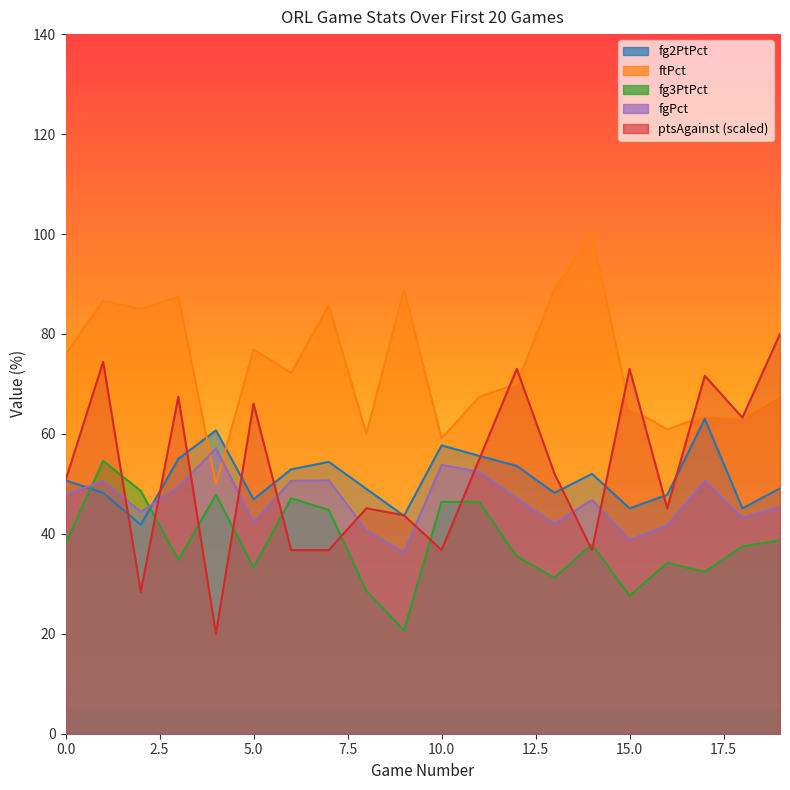

Between 0 and 10, which series saw the biggest shift?

ftPct